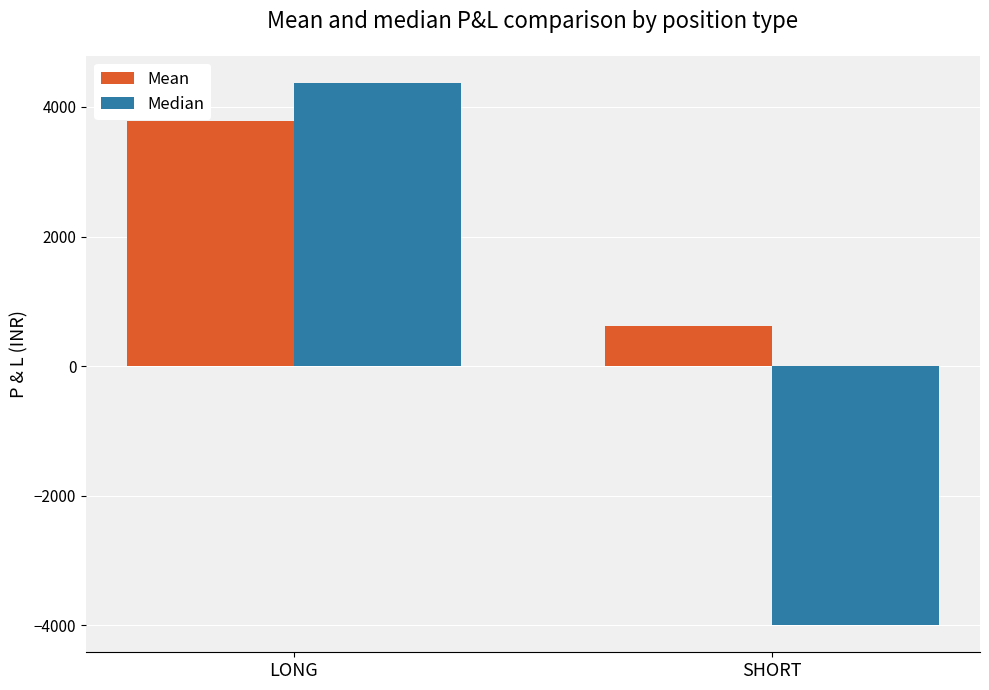

What is the lowest value of the Median series?

-4000.0